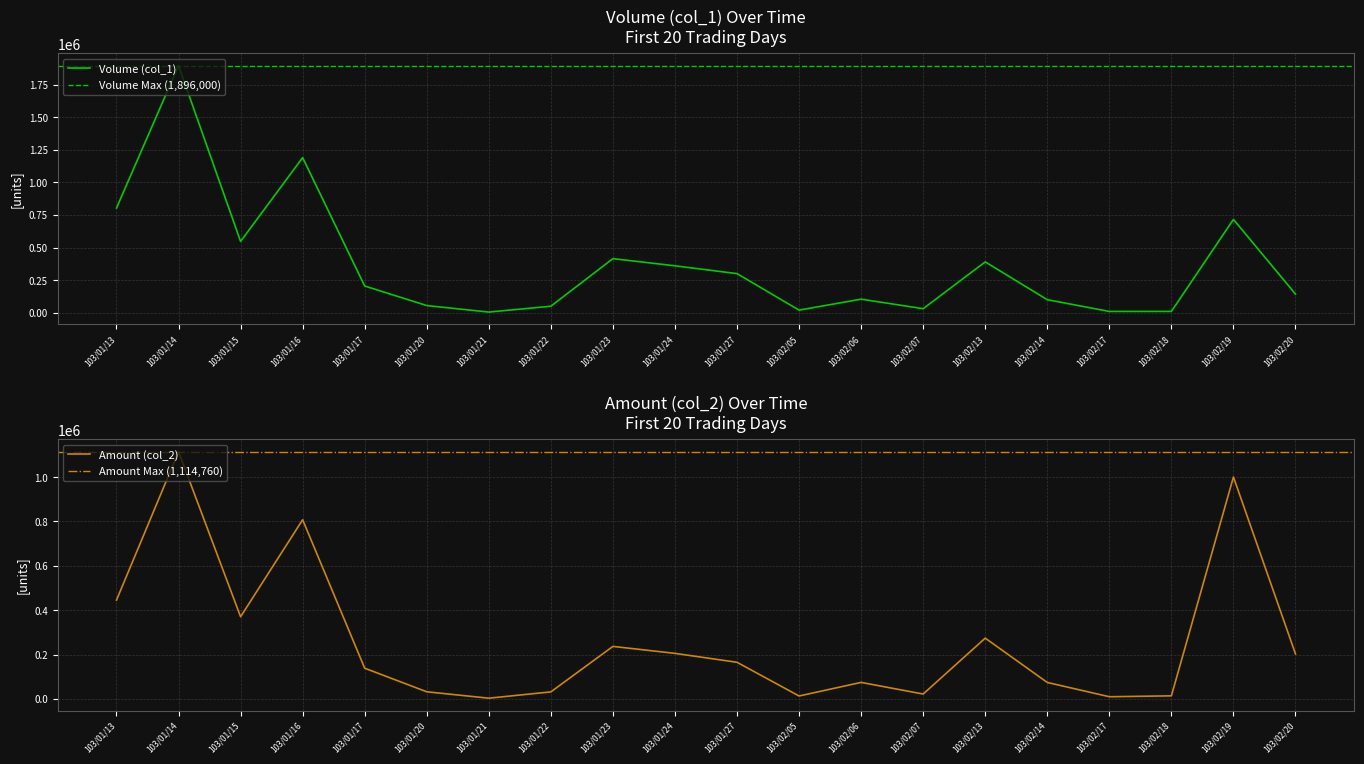

What is the smallest value displayed?

3050